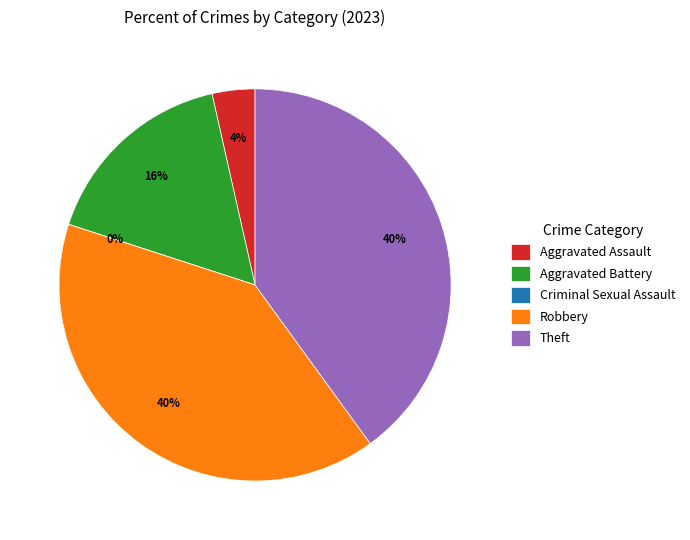

Which category has the biggest portion of the pie?

Robbery